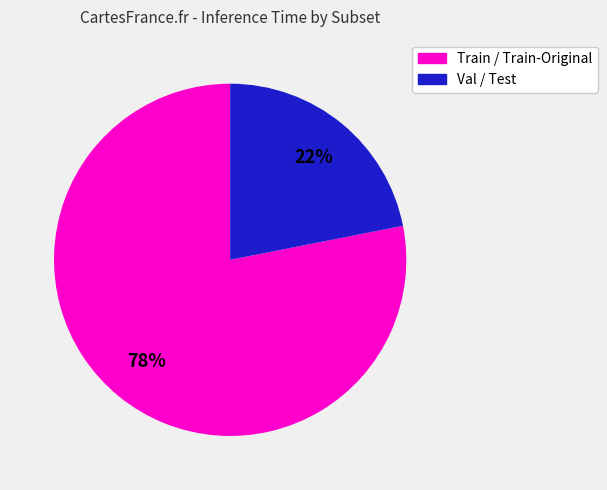

Count the number of slices in the pie.

2